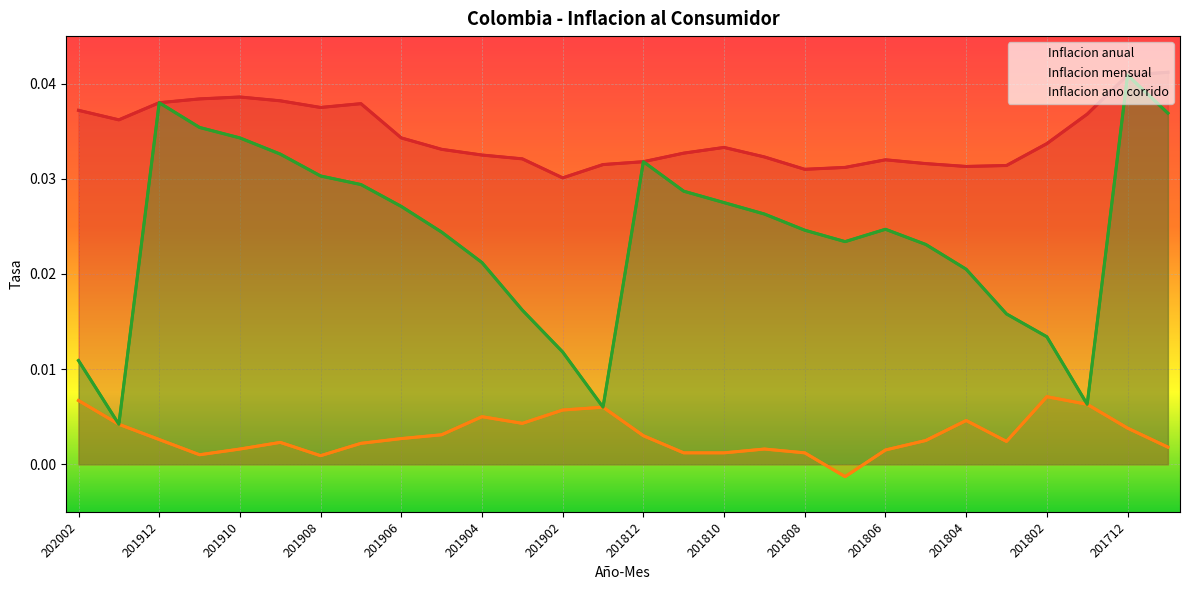

What are all the series names shown in the legend?

Inflacion anual, Inflacion mensual, Inflacion ano corrido